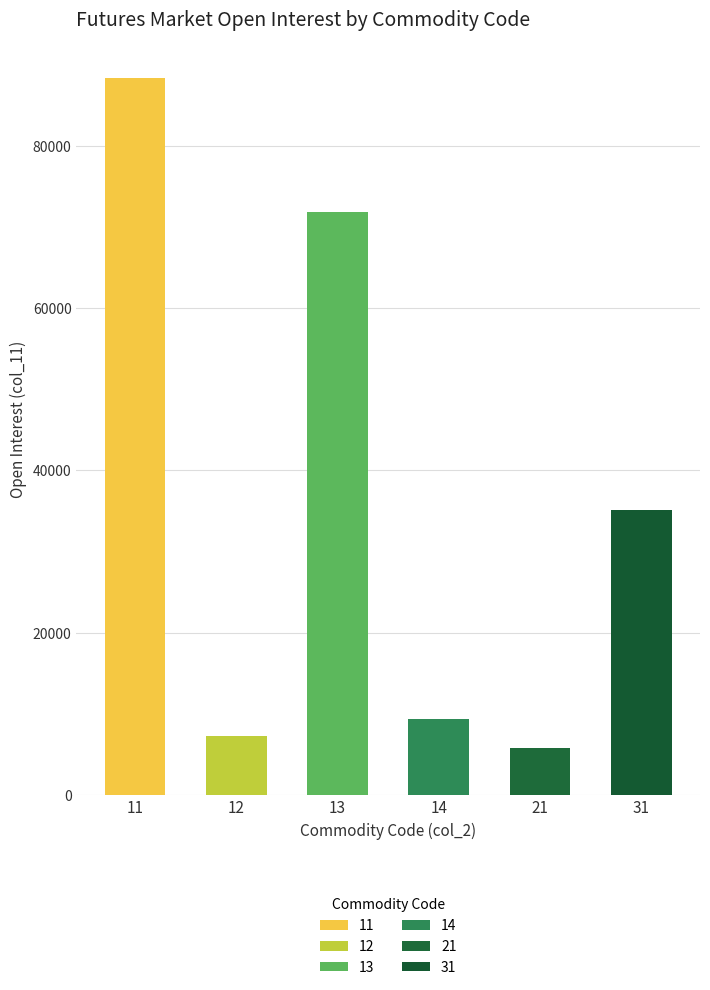

What is the difference between the values at col_2=14 and col_2=11?

79064